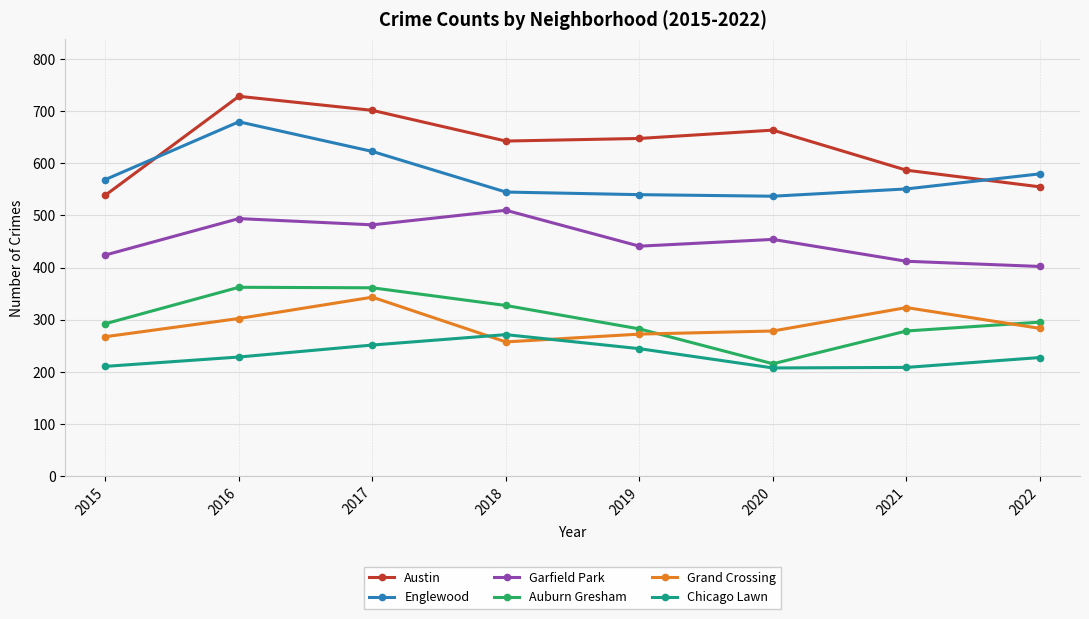

What is the approximate value of Auburn Gresham at 2017?

361